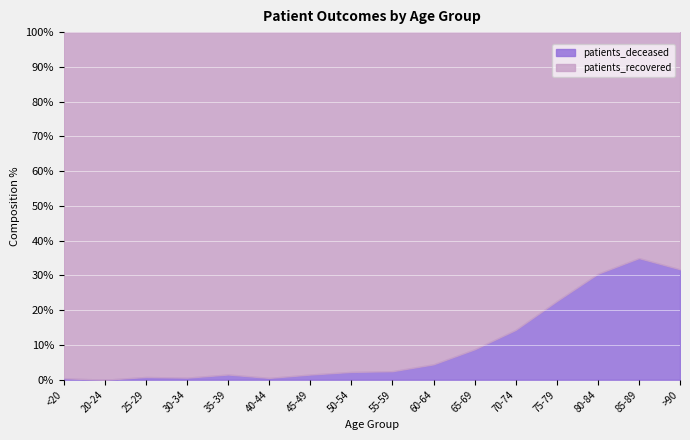

Which category has the highest value in the patients_deceased series?

85-89